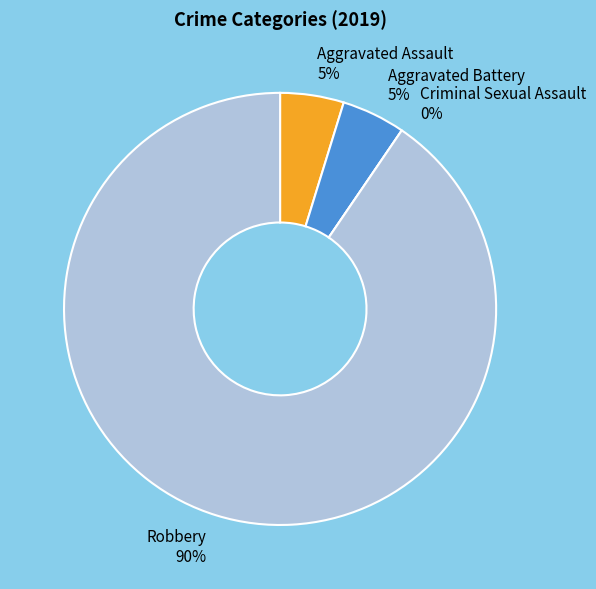

Count the number of slices in the pie.

4